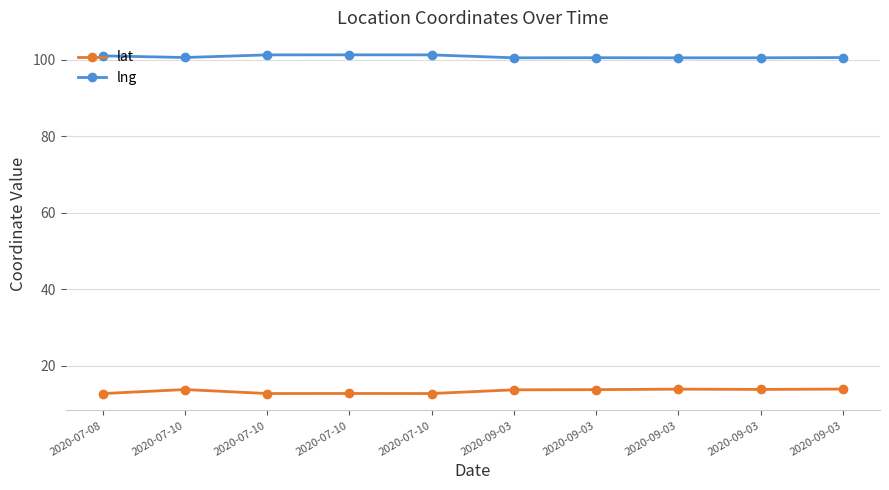

What are all the series names shown in the legend?

lat, lng